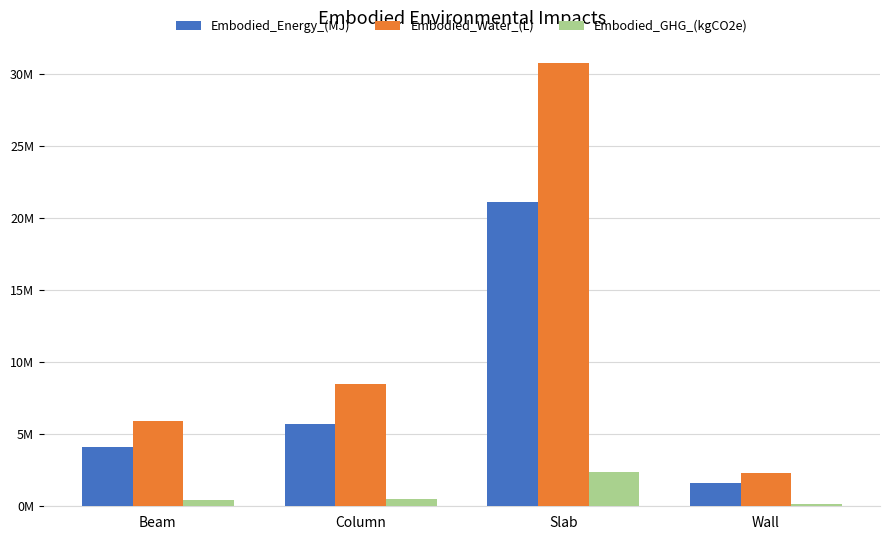

What are all the series names shown in the legend?

Embodied_Energy_(MJ), Embodied_Water_(L), Embodied_GHG_(kgCO2e)